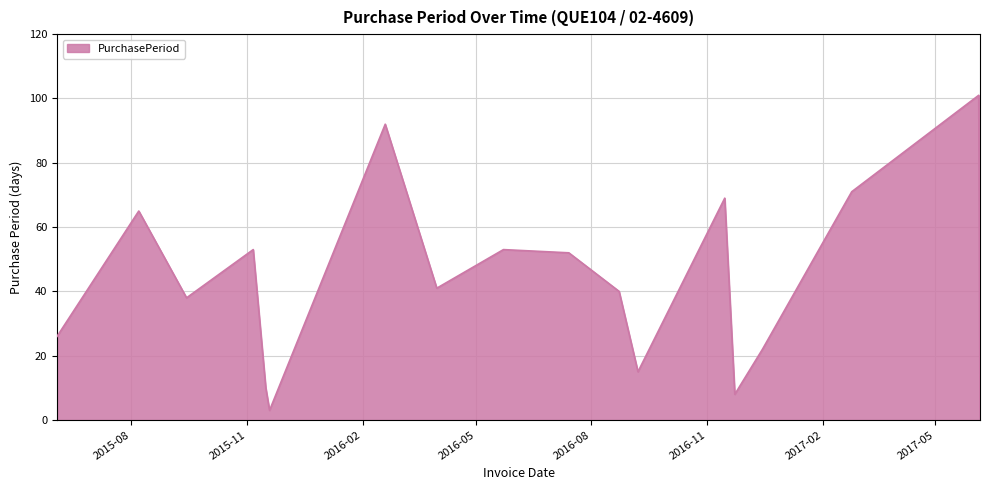

Reading right to left, transcribe all the data shown in this chart.

1	101	71	22	8	69	15	40	52	53	41	92	3	10	53	38	65	26